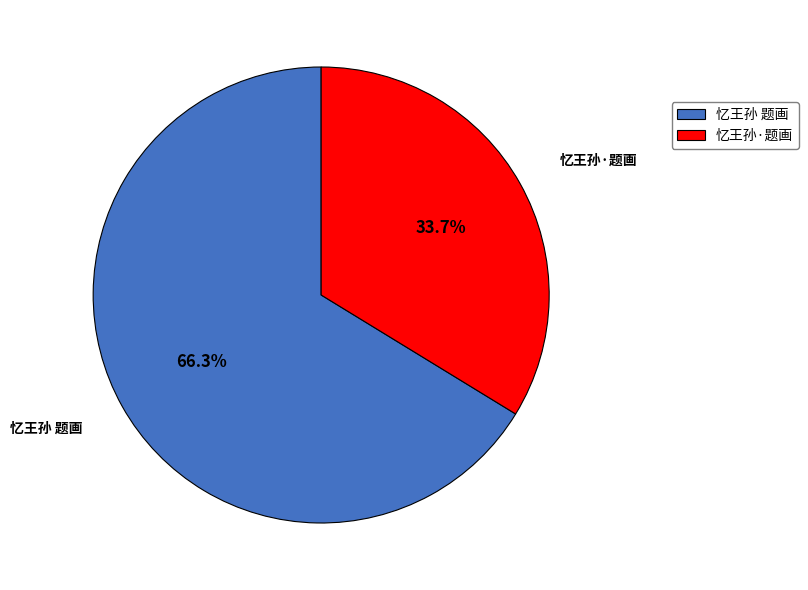

To the nearest percent, what percentage of the pie is 忆王孙·题画?

34%